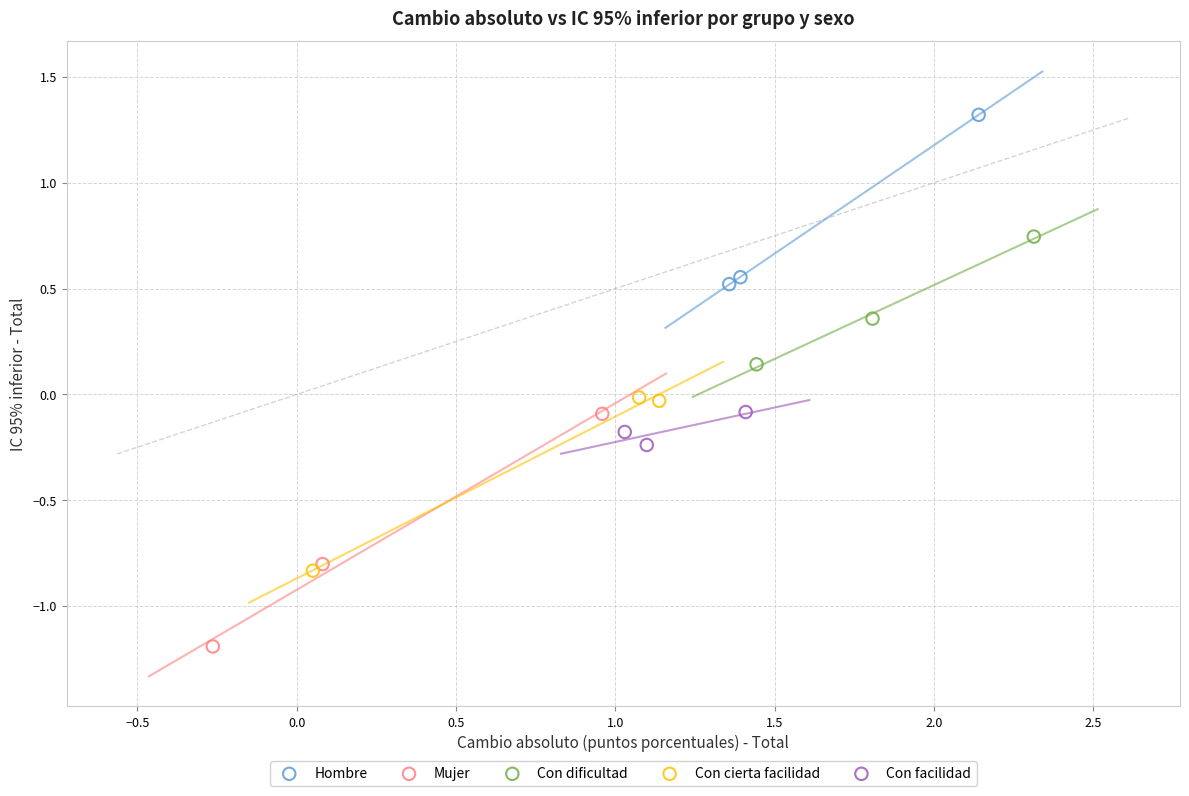

Which series contains the highest Y value?

Hombre